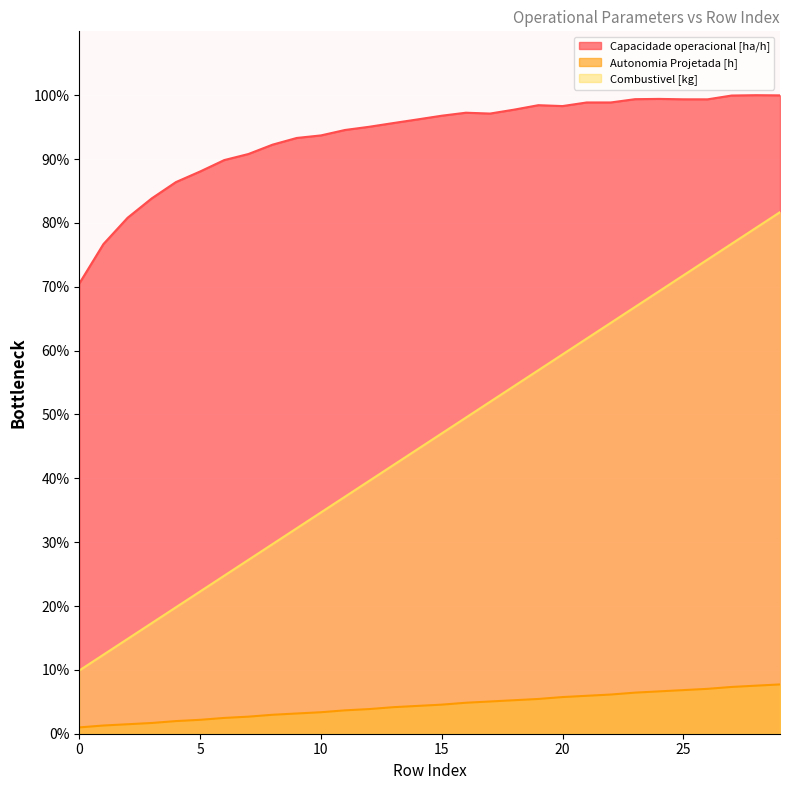

Reading left to right, extract all data points from this chart.

Capacidade operacional [ha/h]: 70.5	76.7	80.8	83.8	86.4	88.0	89.8	90.8	92.3	93.3	93.7	94.6	95.1	95.6	96.2	96.8	97.3	97.1	97.7	98.4	98.3	98.9	98.9	99.4	99.4	99.4	99.4	99.9	100.0	100.0
Autonomia Projetada [h]: 1.0	1.3	1.5	1.7	2.0	2.2	2.5	2.7	3.0	3.2	3.4	3.7	3.9	4.2	4.4	4.6	4.9	5.0	5.2	5.4	5.7	5.9	6.1	6.4	6.6	6.8	7.0	7.3	7.5	7.7
Combustivel [kg]: 9.9	12.4	14.9	17.3	19.8	22.3	24.8	27.2	29.7	32.2	34.7	37.1	39.6	42.1	44.6	47.0	49.5	52.0	54.5	56.9	59.4	61.9	64.4	66.8	69.3	71.8	74.3	76.7	79.2	81.7